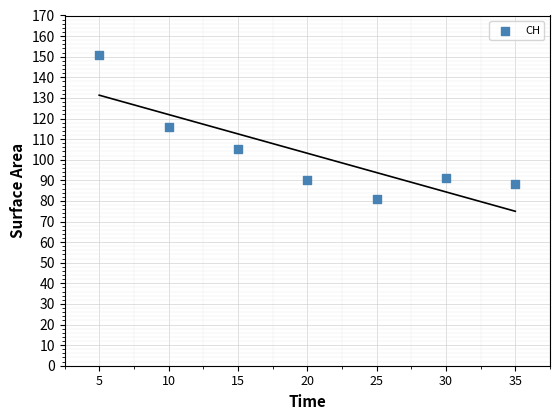

What is the range of Y values (max minus min)?

70